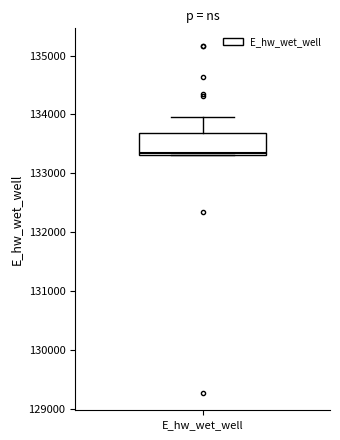

Read this box plot against the y-axis: the position of the median line, the range covered by the box, and the ends of both whiskers. The values are not printed on the chart, so give them approximately, as read against the axis.

median 133300, box 133300 to 133700, whiskers 133300 to 134000